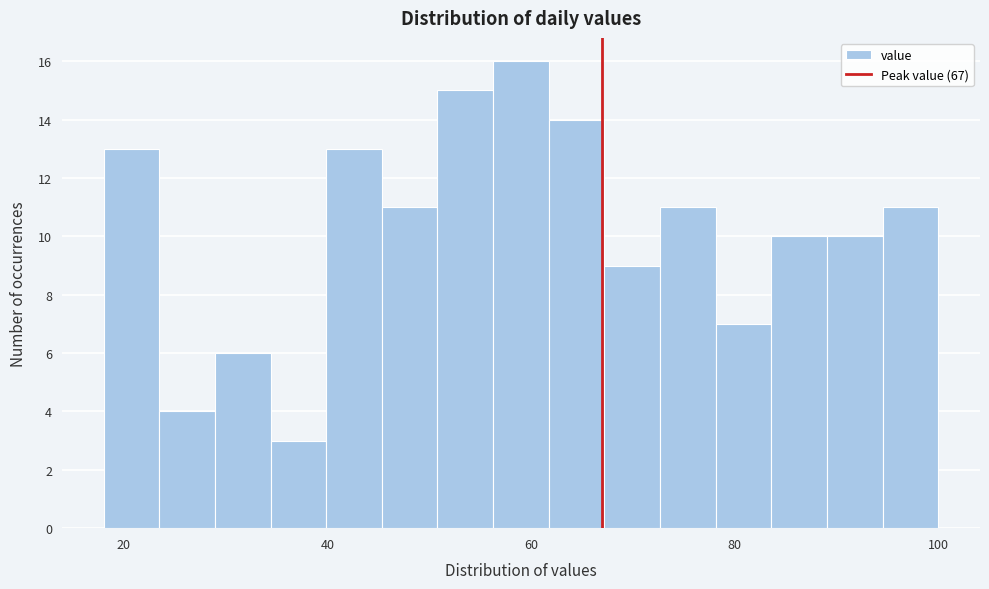

Read against the x-axis, roughly where is the centre of the tallest bar?

60